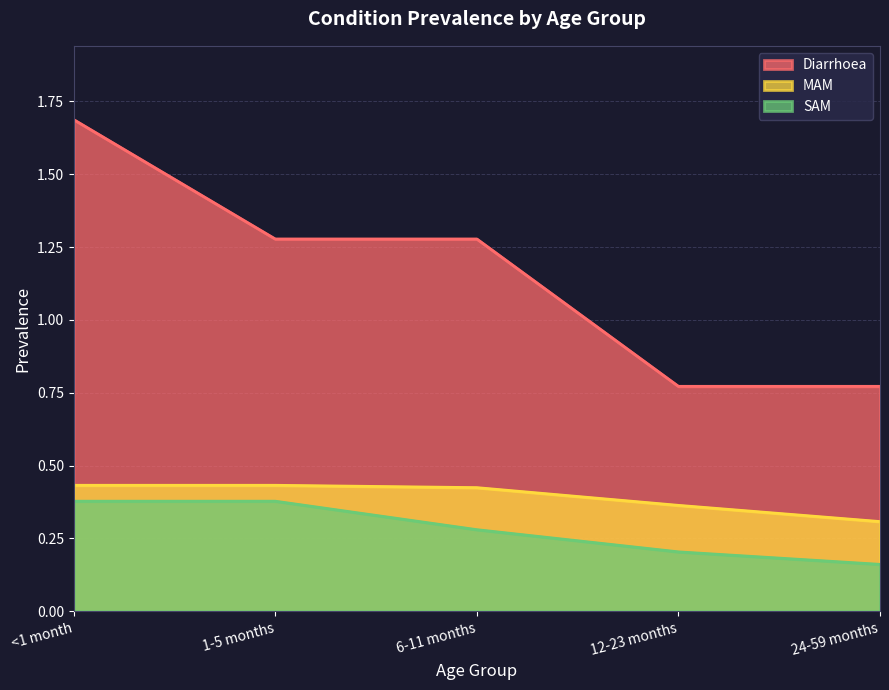

What is the maximum value shown in the chart?

1.7